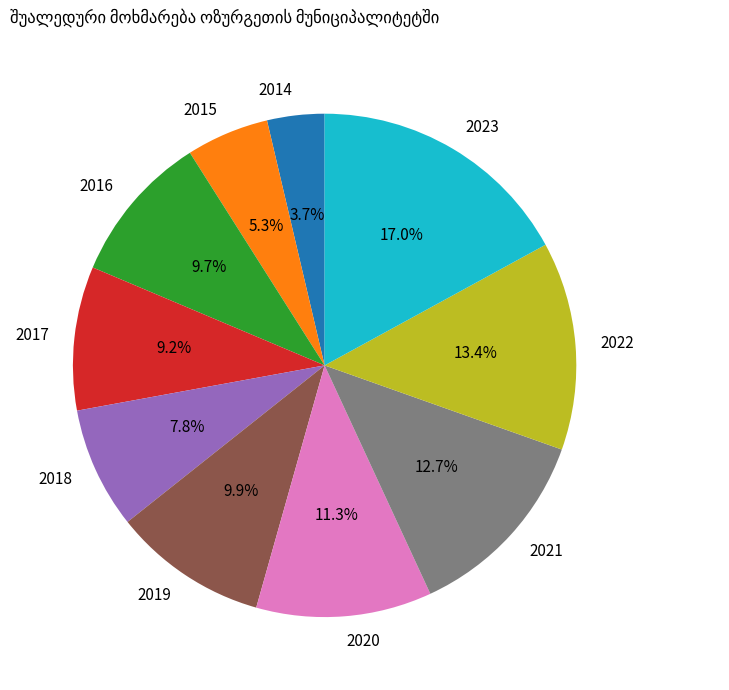

Do 2021 and 2018 together represent more than half of the pie?

No